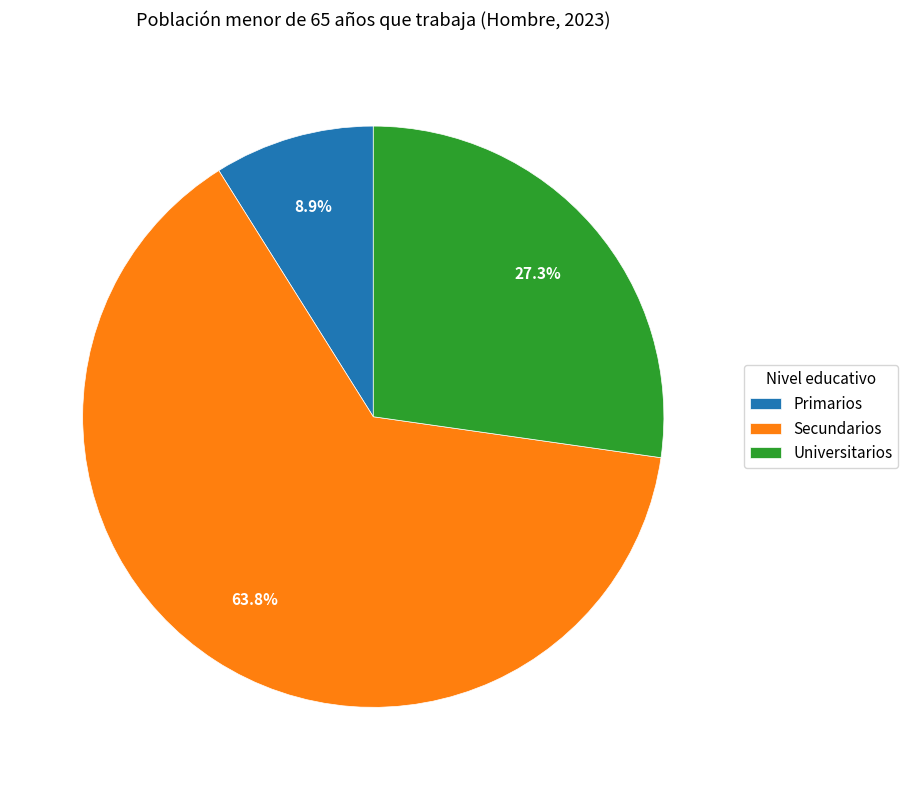

To the nearest percent, what is the combined percentage of Secundarios and Primarios?

73%